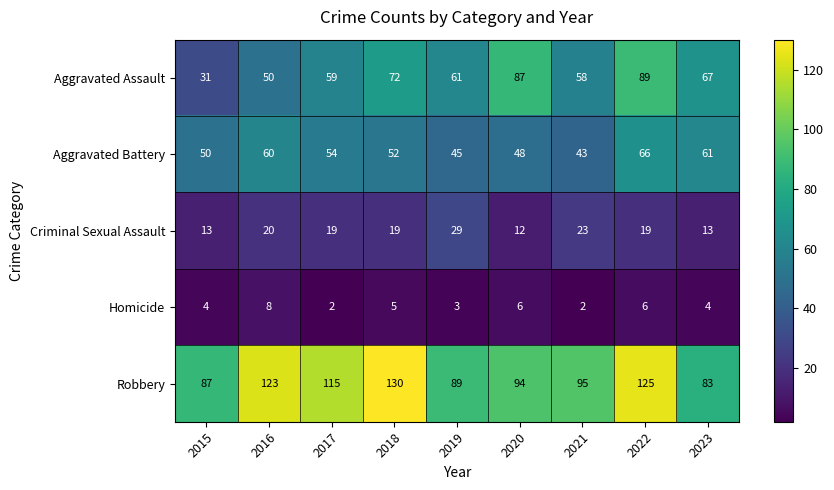

True or false: Aggravated Battery has a value of 43 at 2021.

True